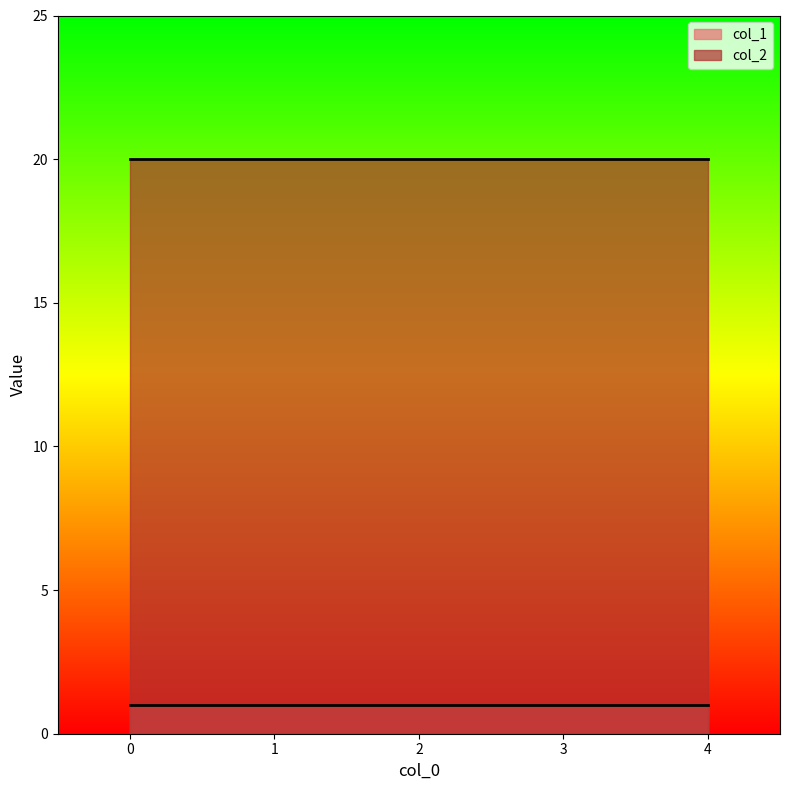

Rank the series by their average value, from lowest to highest.

col_1, col_2